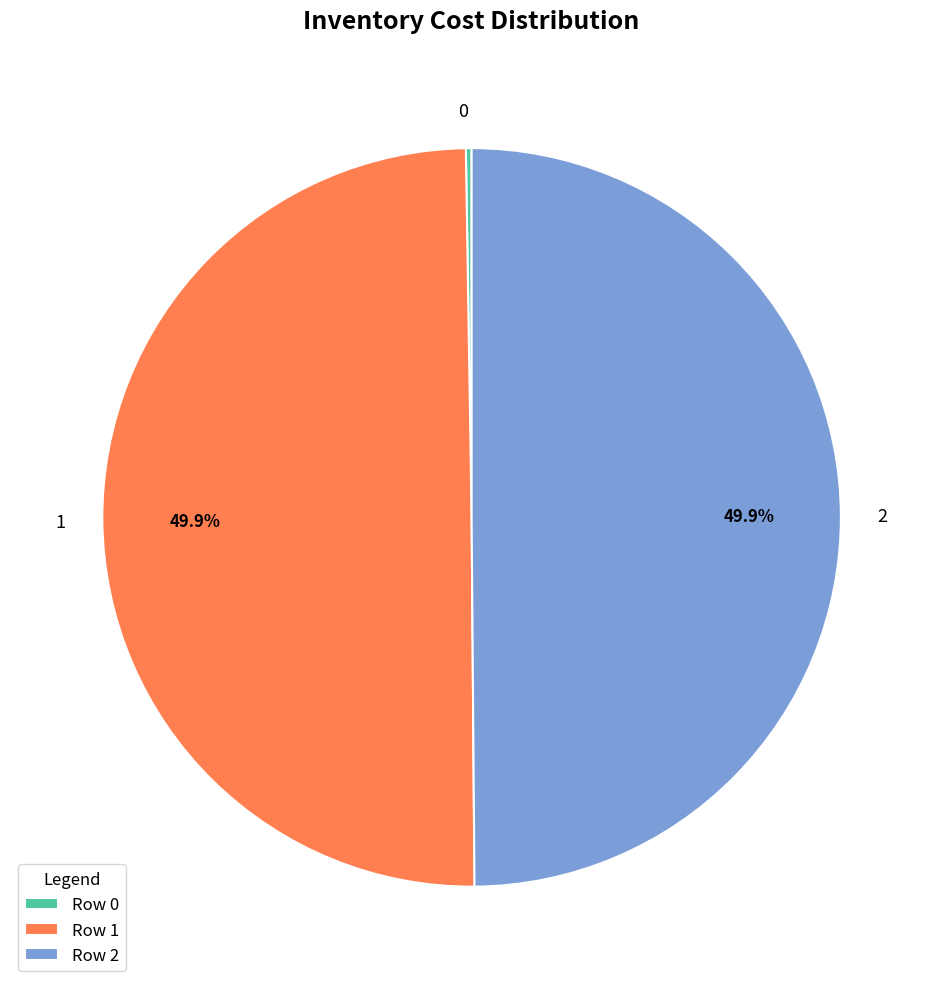

Combined, what portion of the pie is 1 and 2?

99.8%